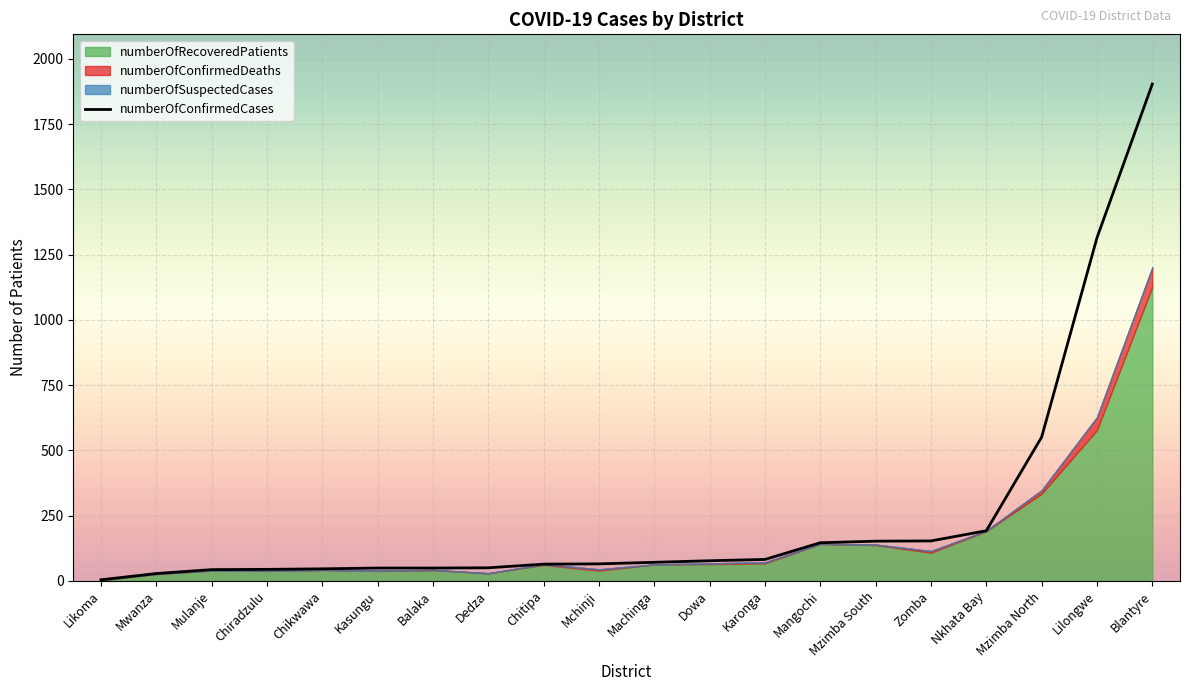

Where does the data first go above 71?

Dowa